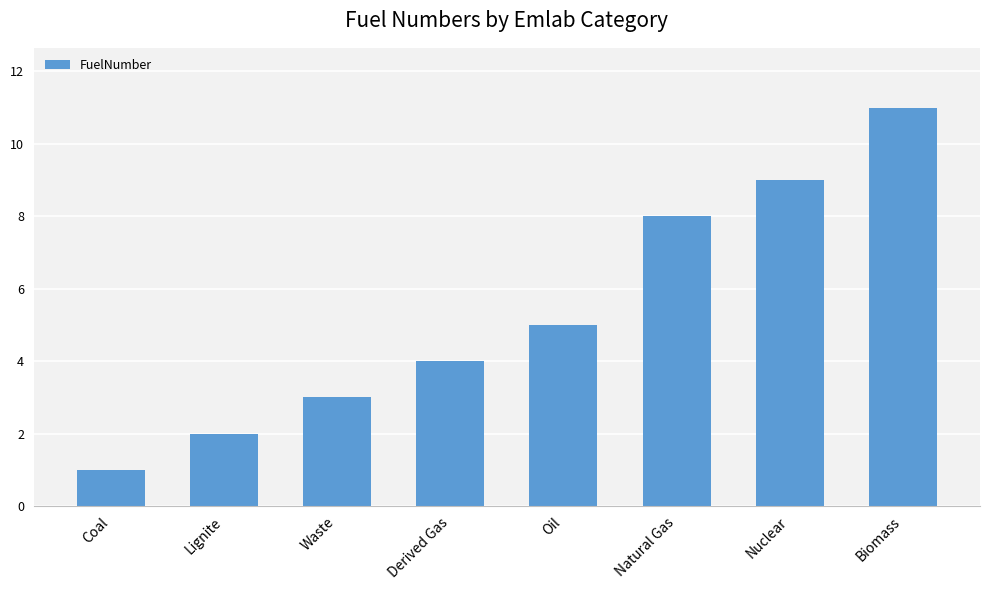

Does the chart contain any negative values?

No